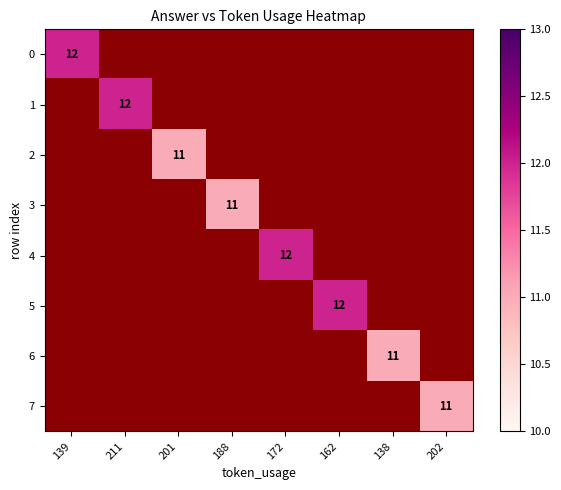

How many series are shown in this chart?

8